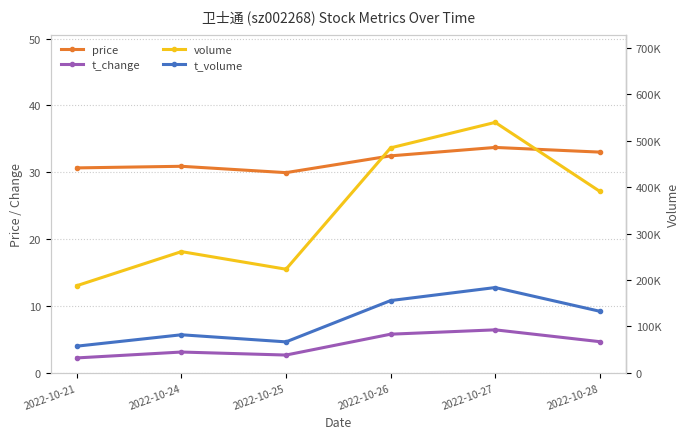

At how many categories does at least one series exceed 164088?

6